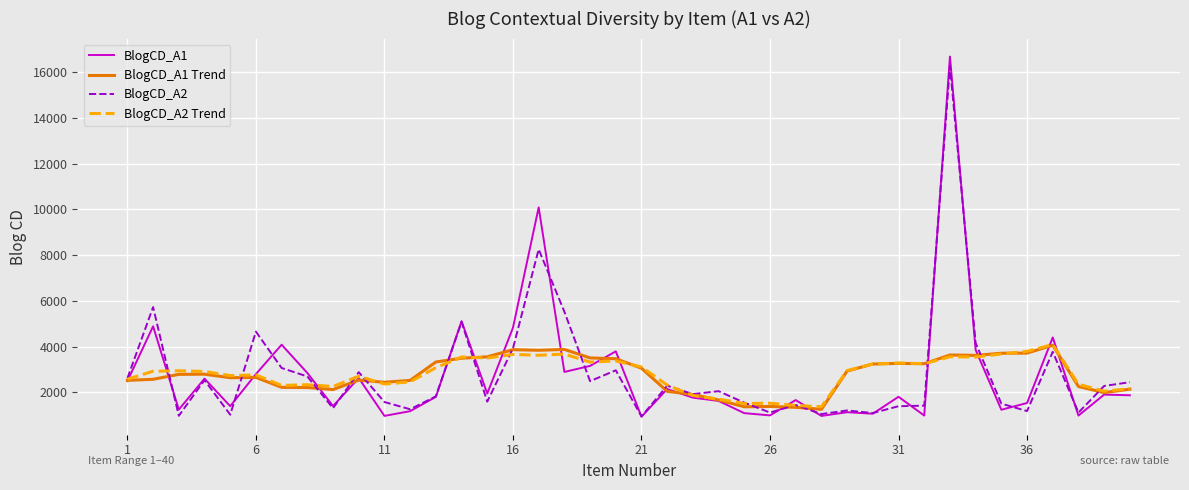

Which series has the widest spread of values?

BlogCD_A1